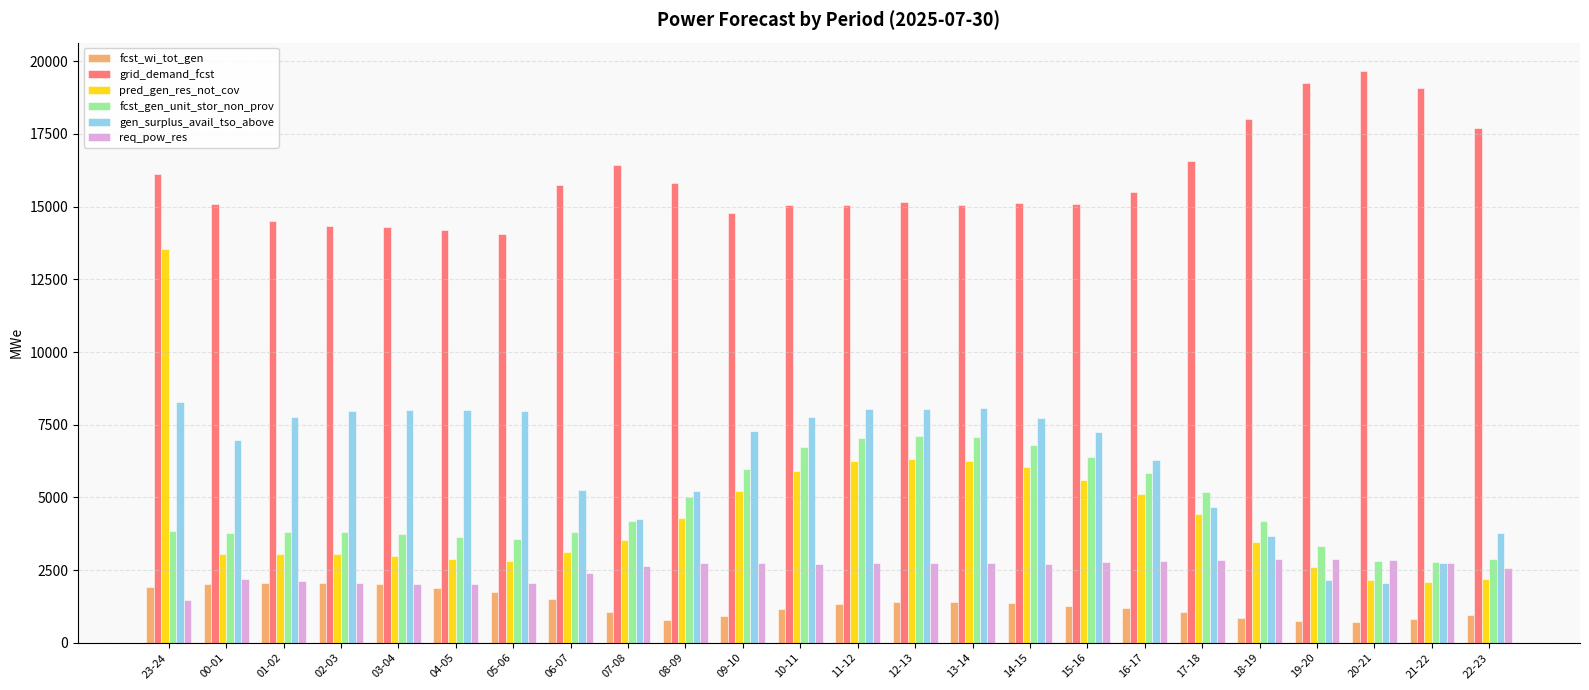

Which series has the largest total across all categories?

grid_demand_fcst